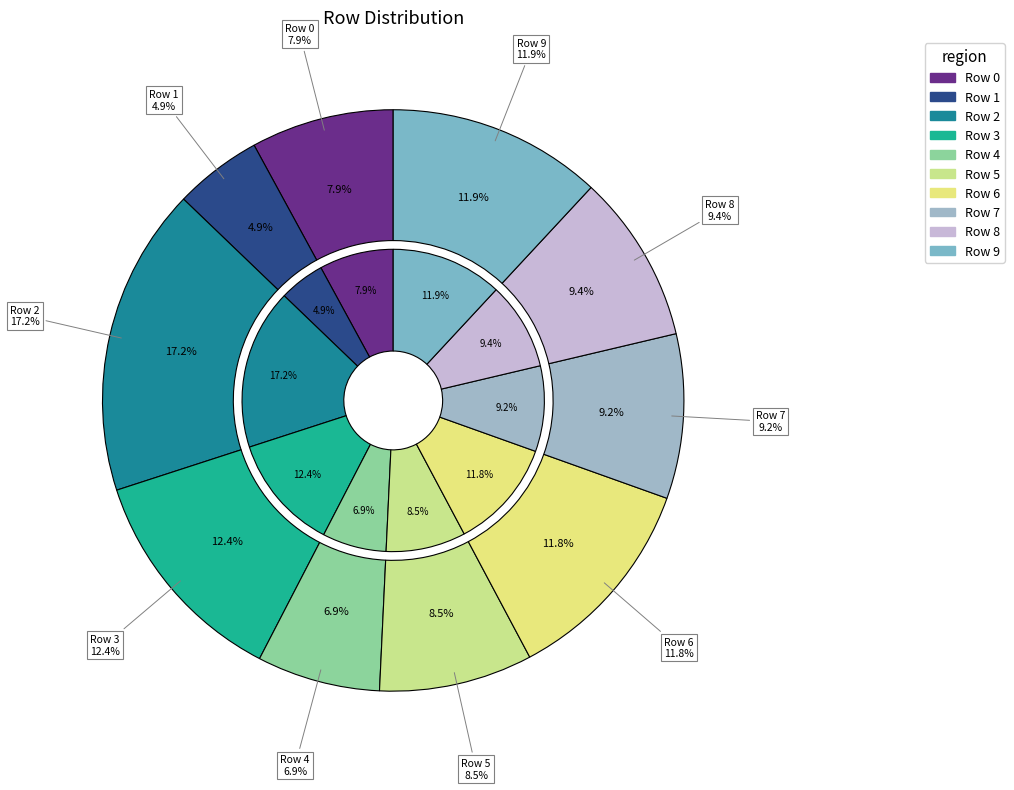

The Row 6 slice represents 12% of the pie. True or false?

True